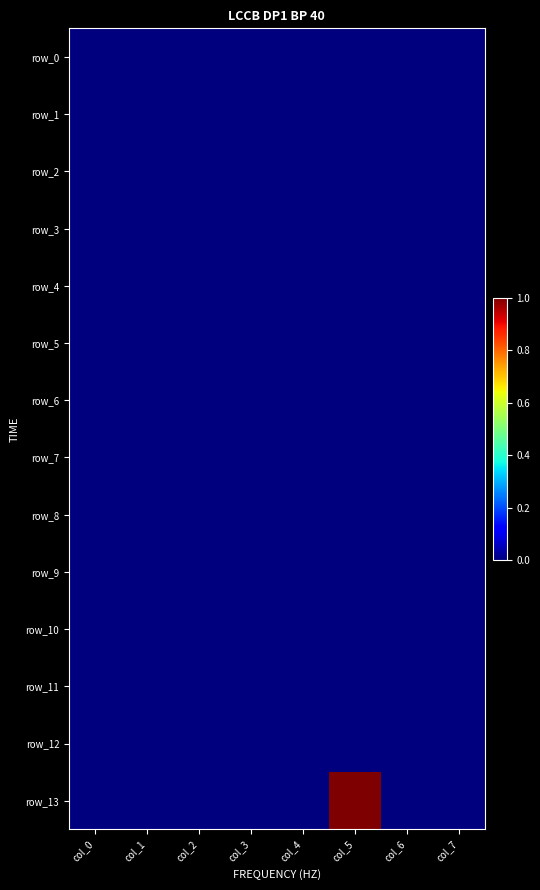

Is the value of row_2 at col_3 greater than the value of row_11 at col_3?

No